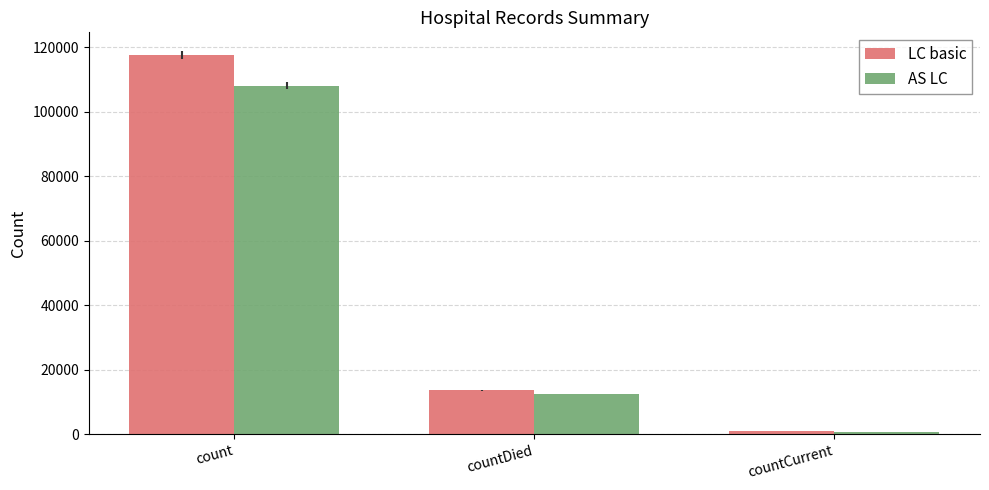

What is the lowest value of the AS LC series?

784.8